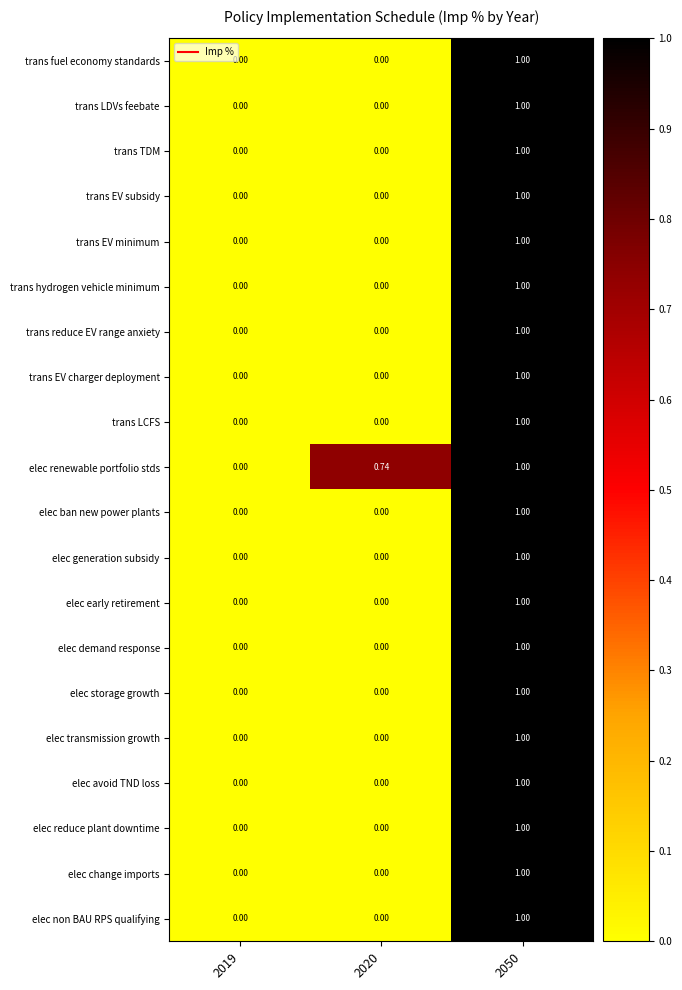

Which series changed the most between 2019 and 2020?

elec renewable portfolio stds